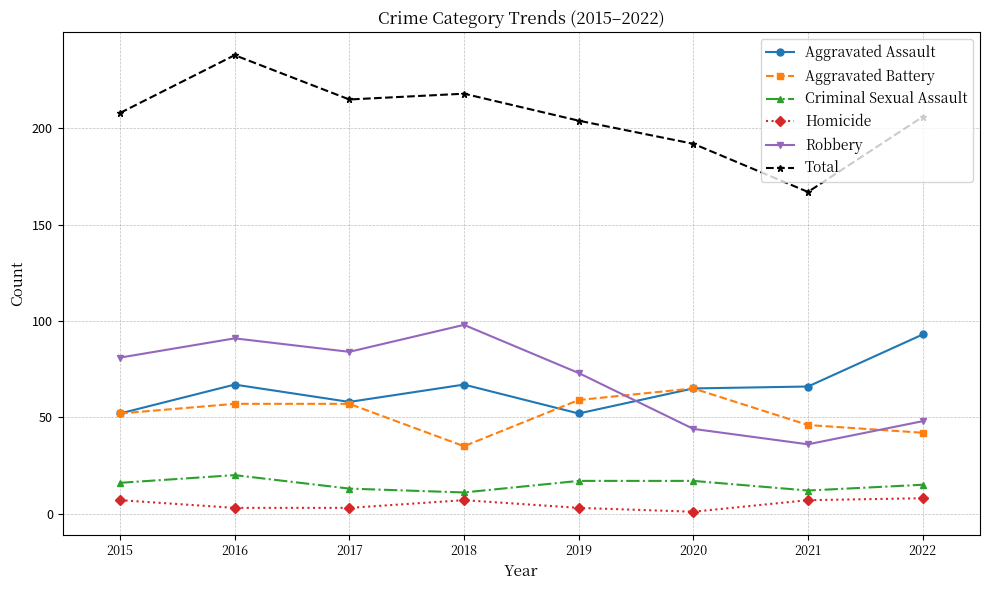

What is the total value across all series at 2015?

416